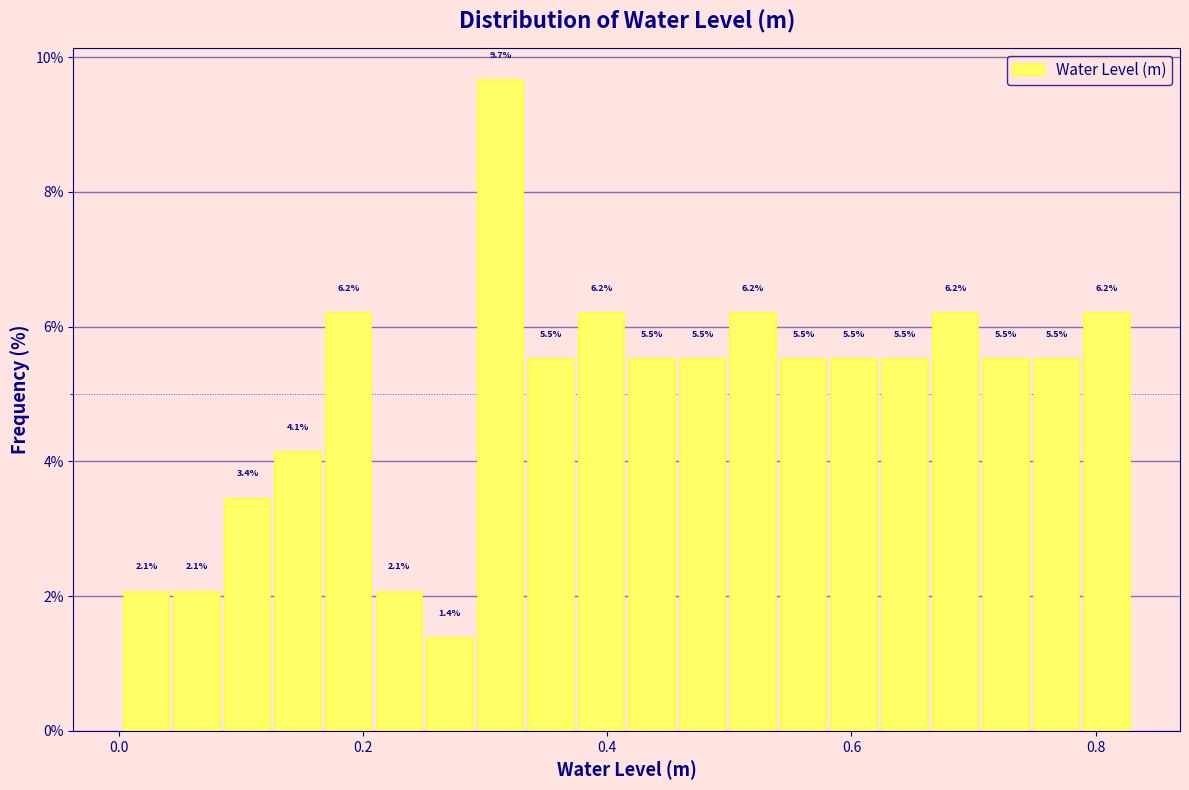

Read against the x-axis, roughly where is the centre of the tallest bar?

0.32